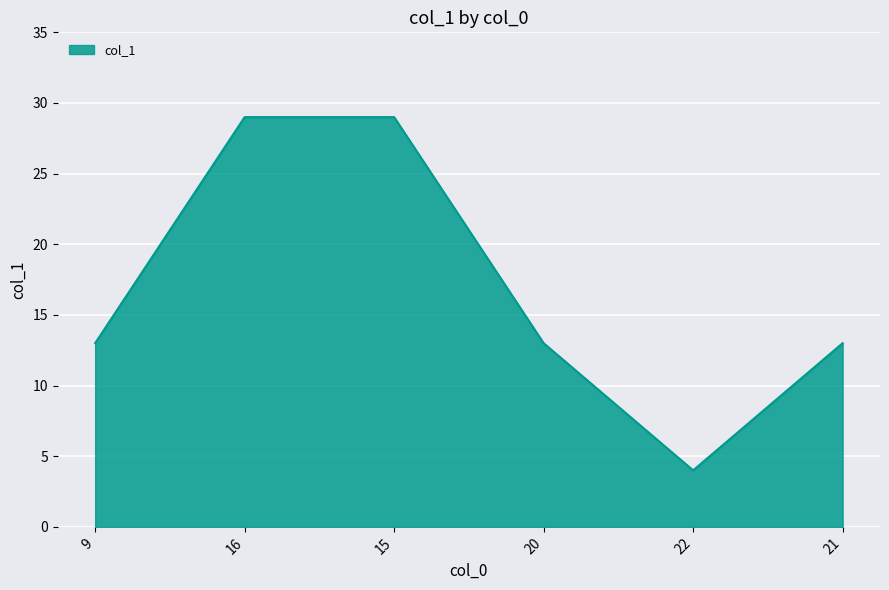

What is the ratio of the value at 21 to the value at 20?

1.0